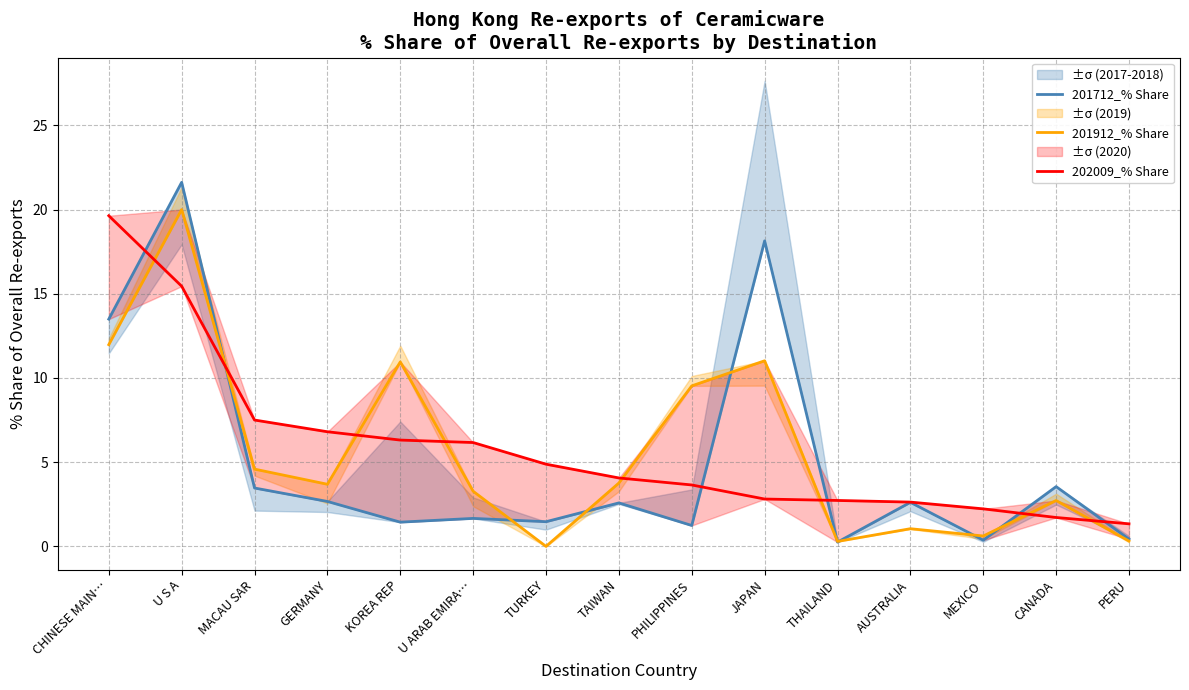

Is this an area chart (filled region under the line)?

No